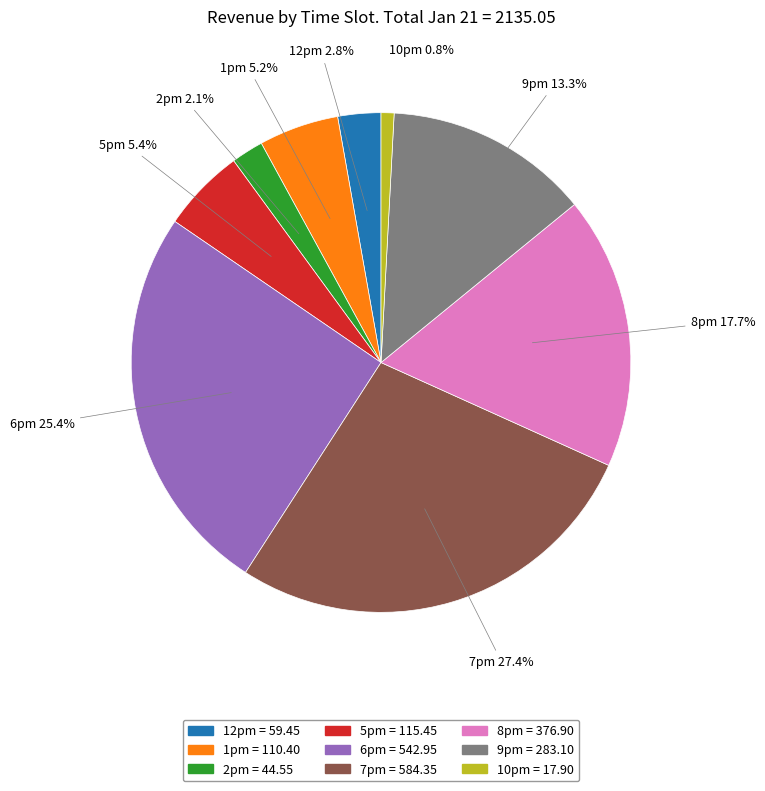

Which has a higher value, 6pm or 1pm?

6pm